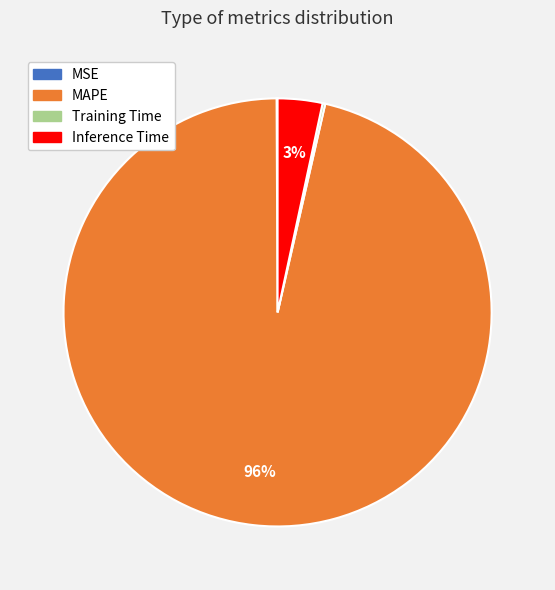

To the nearest percent, what is the average slice percentage?

25%